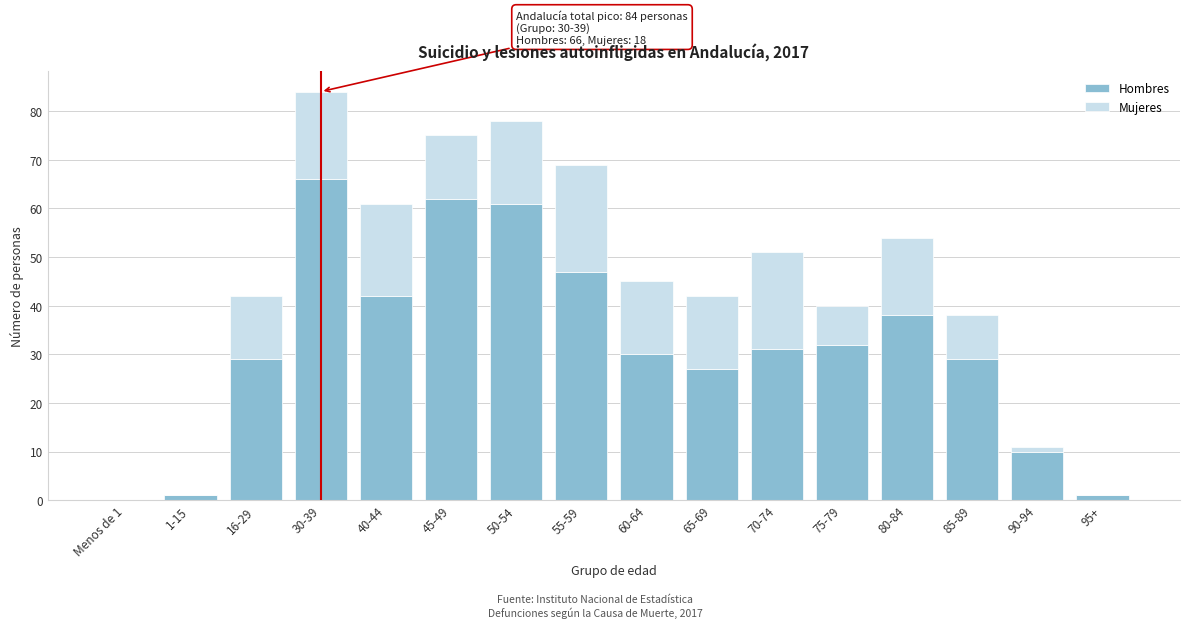

The Hombres series shows 7 at 75-79. True or false?

False